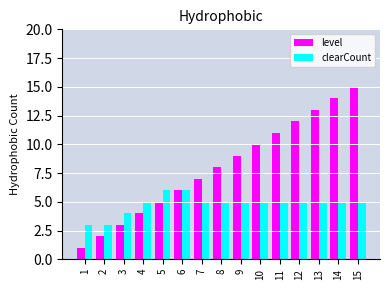

What is the maximum value for clearCount?

6